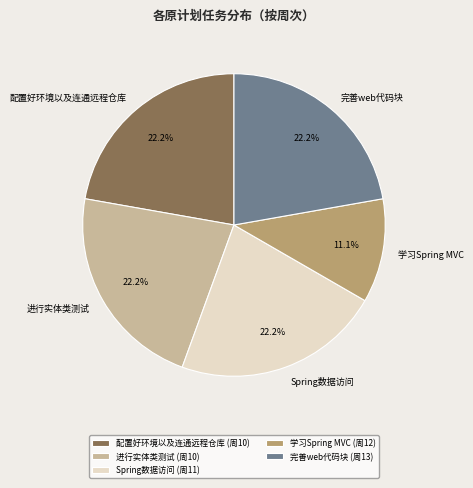

Which has a higher value, Spring数据访问 or 学习Spring MVC?

Spring数据访问